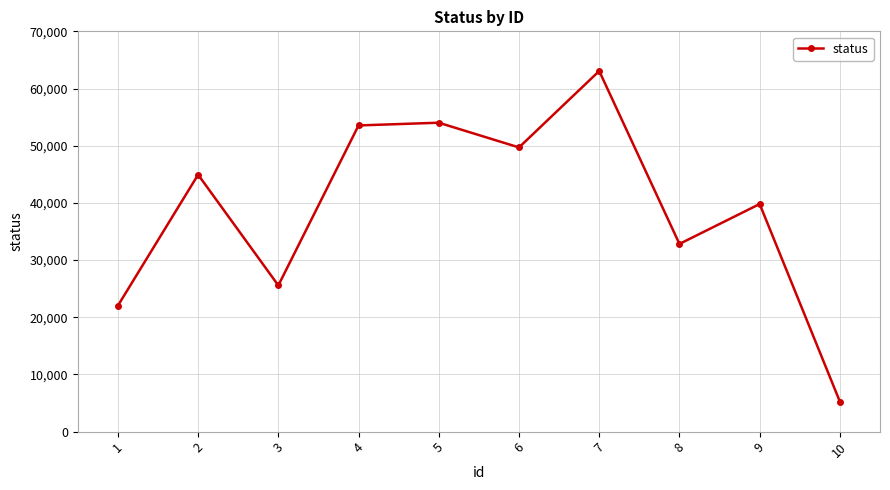

What is the change in value from 5 to 10?

-48773